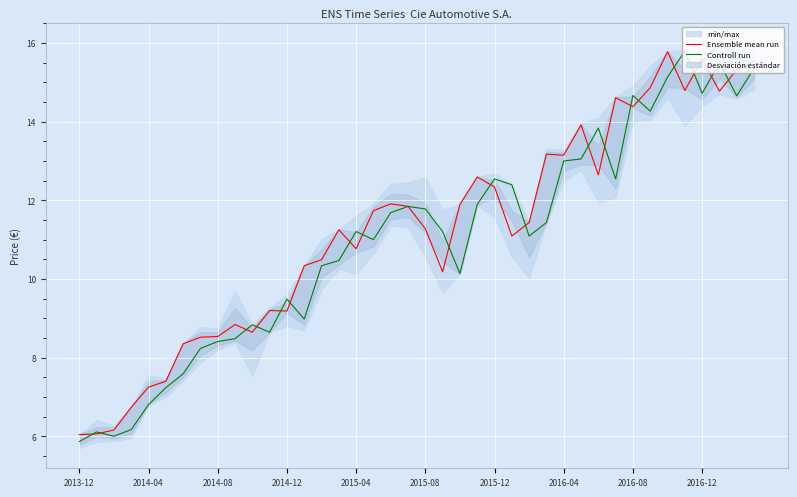

What position from the left is 35?

36